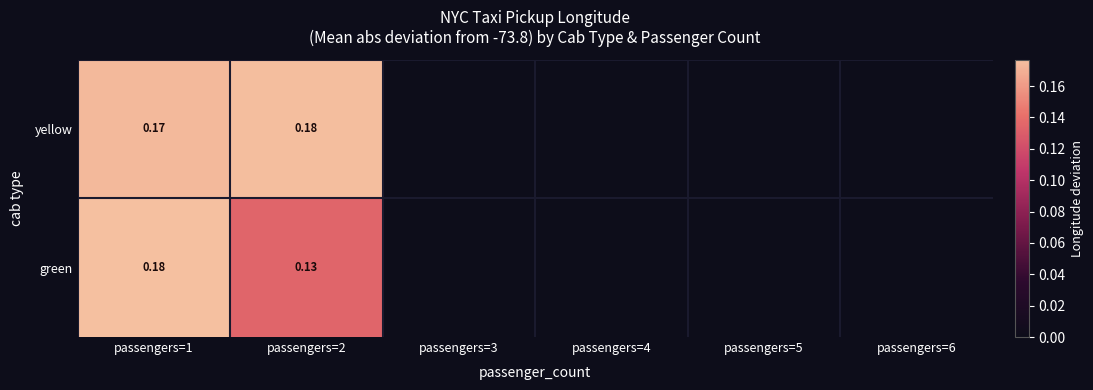

What is the smallest value displayed?

0.1